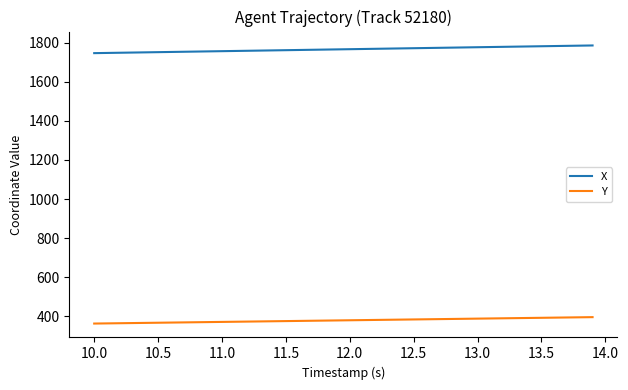

List the series in order of their overall mean, lowest first.

Y, X